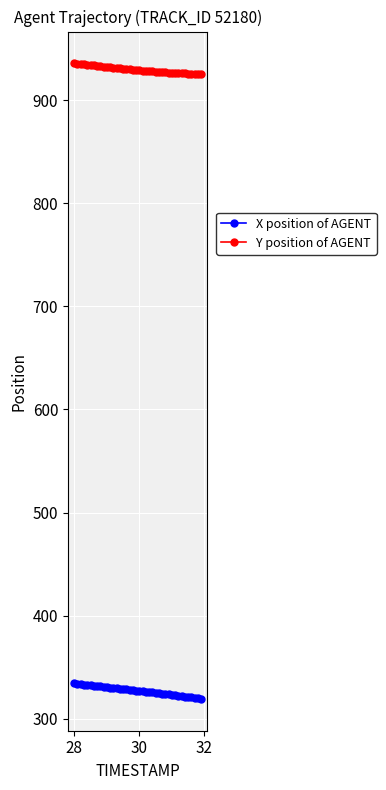

Which series has the largest total across all categories?

Y position of AGENT